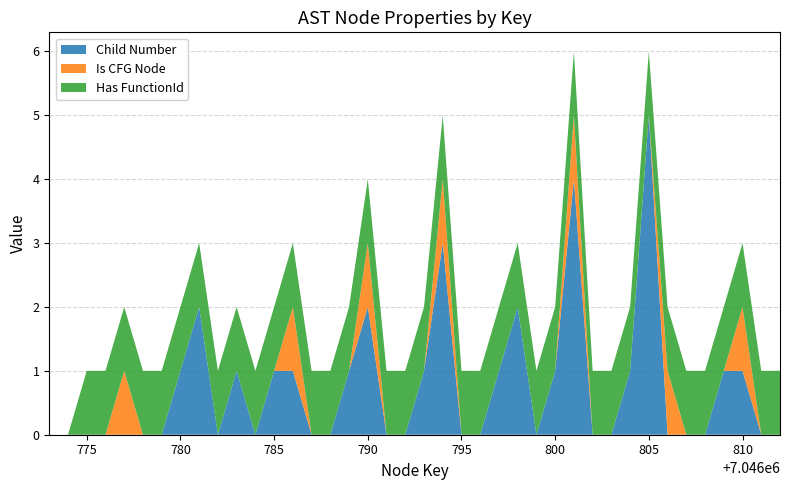

Reading left to right, extract all data points from this chart.

childNum: 7046773=0	7046774=0	7046775=0	7046776=0	7046777=0	7046778=0	7046779=0	7046780=1	7046781=2	7046782=0	7046783=1	7046784=0	7046785=1	7046786=1	7046787=0	7046788=0	7046789=1	7046790=2	7046791=0	7046792=0	7046793=1	7046794=3	7046795=0	7046796=0	7046797=1	7046798=2	7046799=0	7046800=1	7046801=4	7046802=0	7046803=0	7046804=1	7046805=5	7046806=0	7046807=0	7046808=0	7046809=1	7046810=1	7046811=0	7046812=0
isCFGNode_num: 7046773=0	7046774=0	7046775=0	7046776=0	7046777=1	7046778=0	7046779=0	7046780=0	7046781=0	7046782=0	7046783=0	7046784=0	7046785=0	7046786=1	7046787=0	7046788=0	7046789=0	7046790=1	7046791=0	7046792=0	7046793=0	7046794=1	7046795=0	7046796=0	7046797=0	7046798=0	7046799=0	7046800=0	7046801=1	7046802=0	7046803=0	7046804=0	7046805=0	7046806=1	7046807=0	7046808=0	7046809=0	7046810=1	7046811=0	7046812=0
functionId_present: 7046773=0	7046774=0	7046775=1	7046776=1	7046777=1	7046778=1	7046779=1	7046780=1	7046781=1	7046782=1	7046783=1	7046784=1	7046785=1	7046786=1	7046787=1	7046788=1	7046789=1	7046790=1	7046791=1	7046792=1	7046793=1	7046794=1	7046795=1	7046796=1	7046797=1	7046798=1	7046799=1	7046800=1	7046801=1	7046802=1	7046803=1	7046804=1	7046805=1	7046806=1	7046807=1	7046808=1	7046809=1	7046810=1	7046811=1	7046812=1